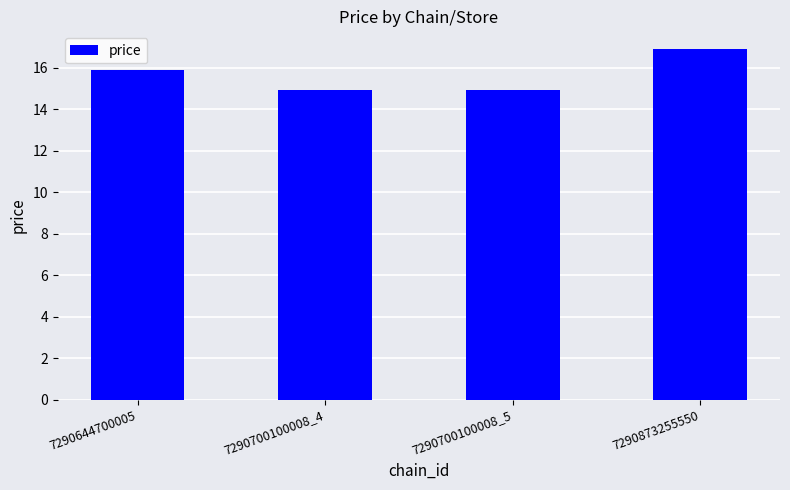

How many data points does each series have?

4